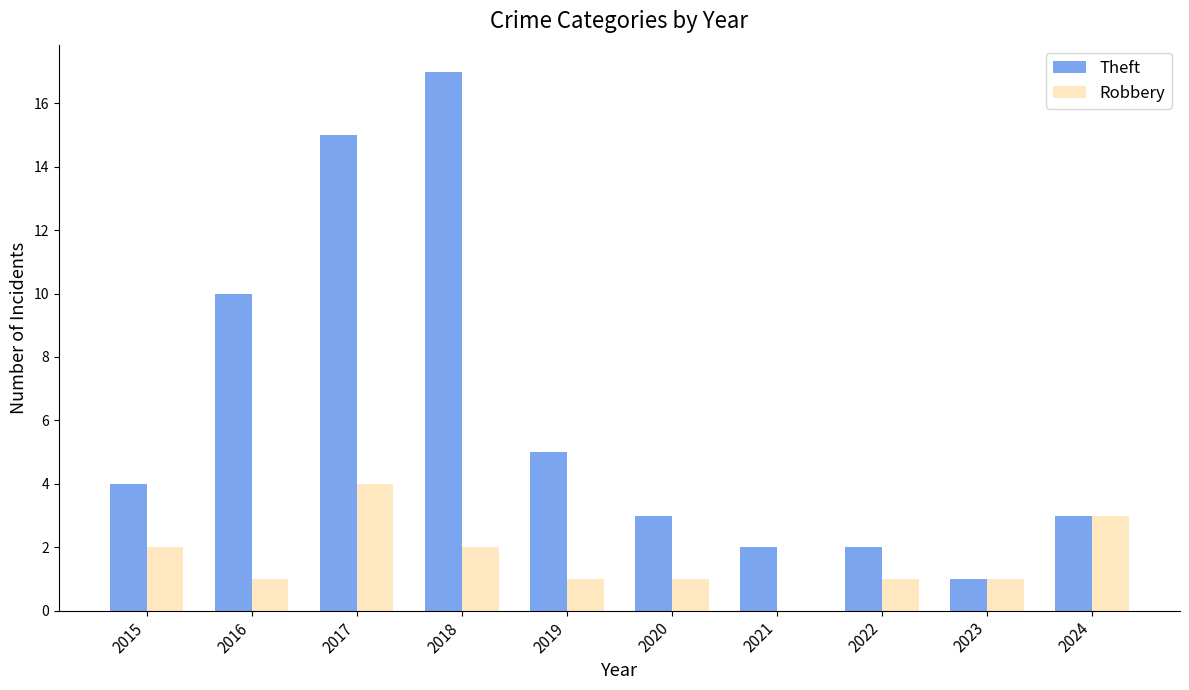

Which series changed the most between 2016 and 2024?

Theft